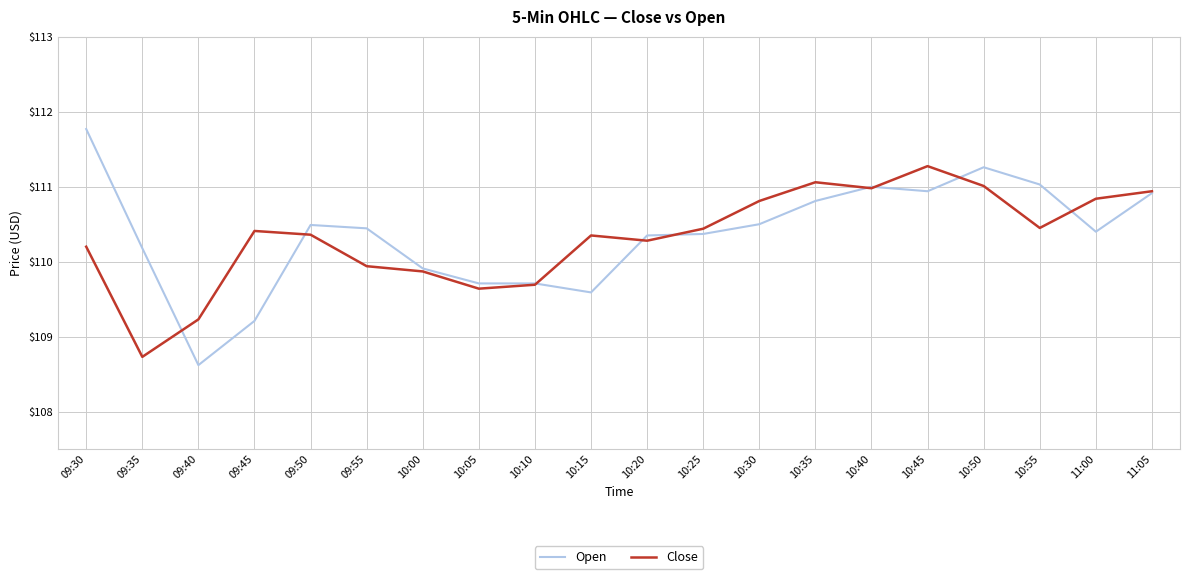

What position from the left is 10:35?

14